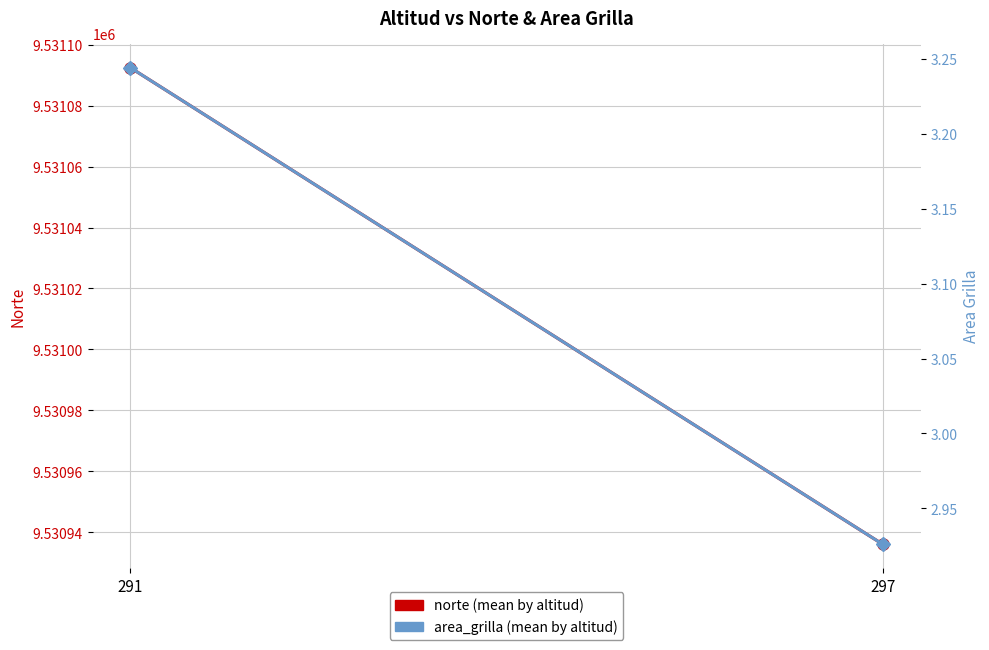

What is the greatest value displayed?

9531092.5